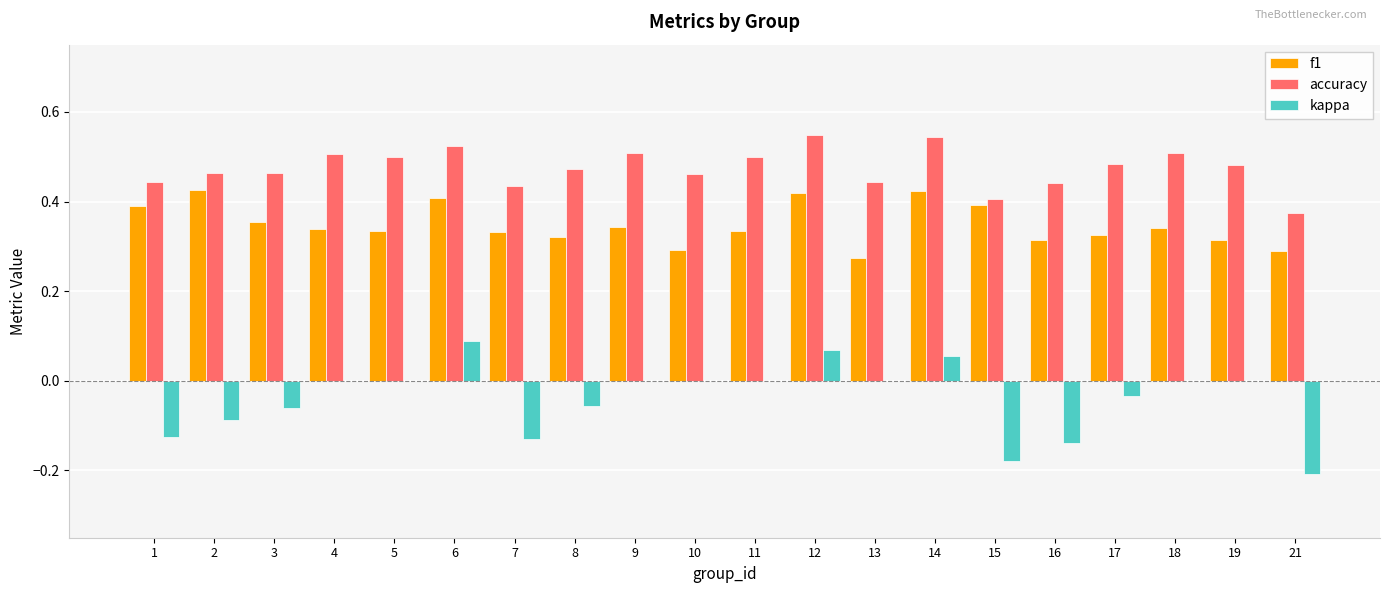

Between 3 and 18, which series saw the biggest shift?

kappa